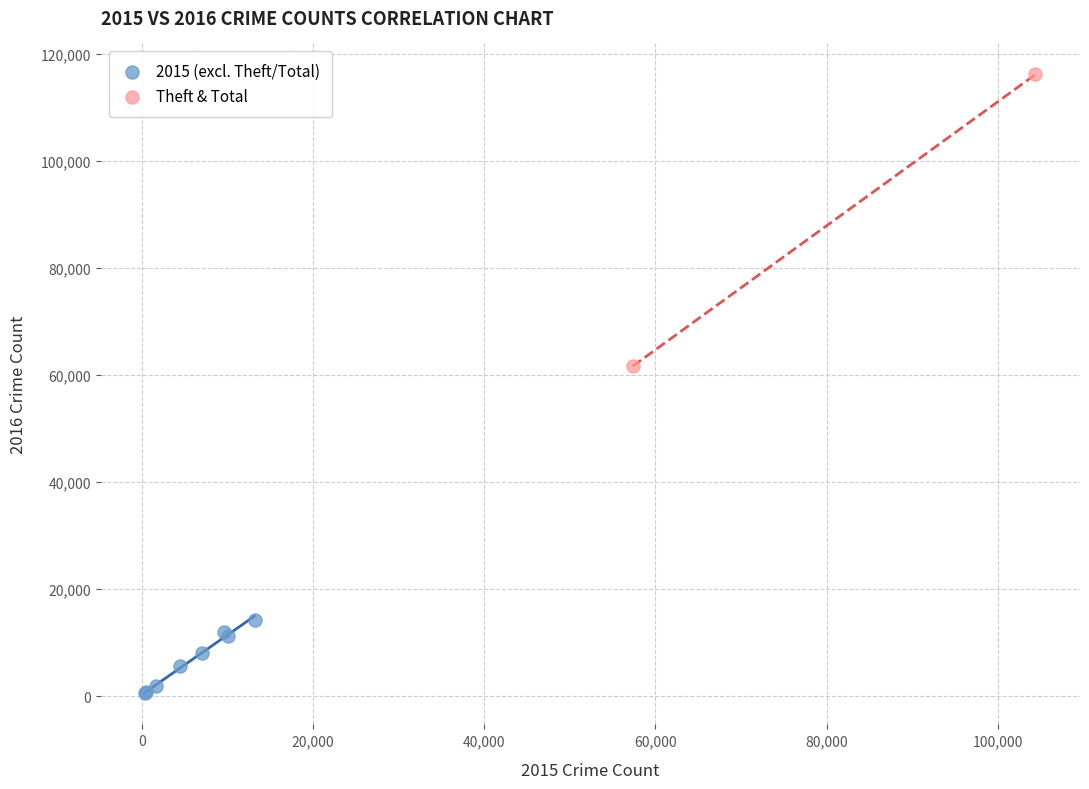

Which series contains the highest Y value?

Theft & Total